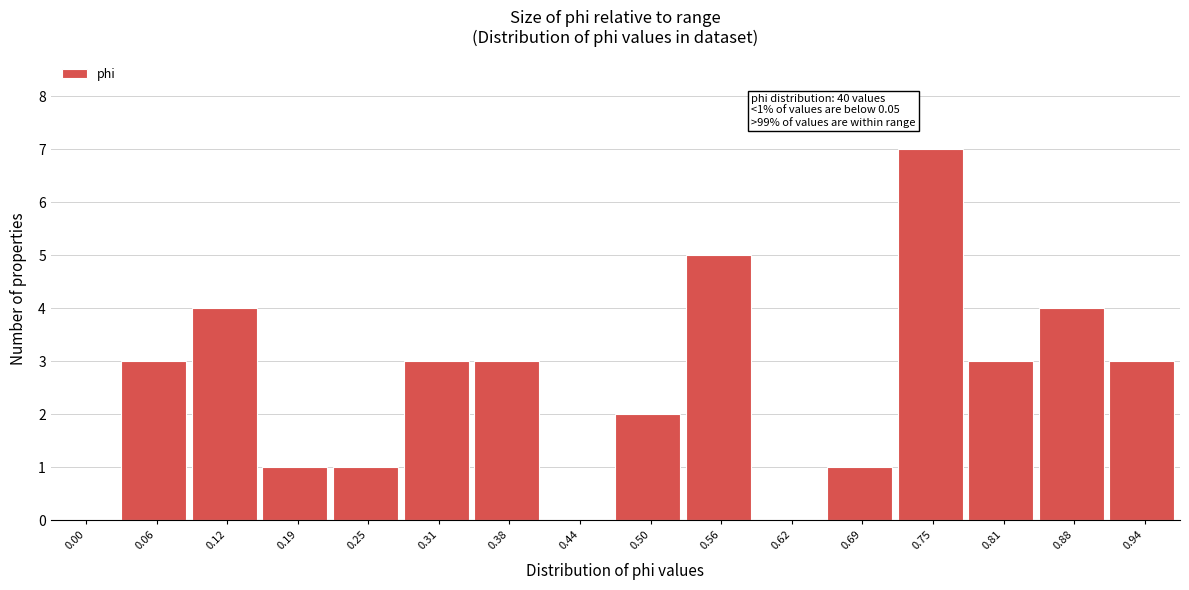

Reading right to left, list all the values displayed in this chart.

0.94=3	0.88=4	0.81=3	0.75=7	0.69=1	0.62=0	0.56=5	0.50=2	0.44=0	0.38=3	0.31=3	0.25=1	0.19=1	0.12=4	0.06=3	0.00=0